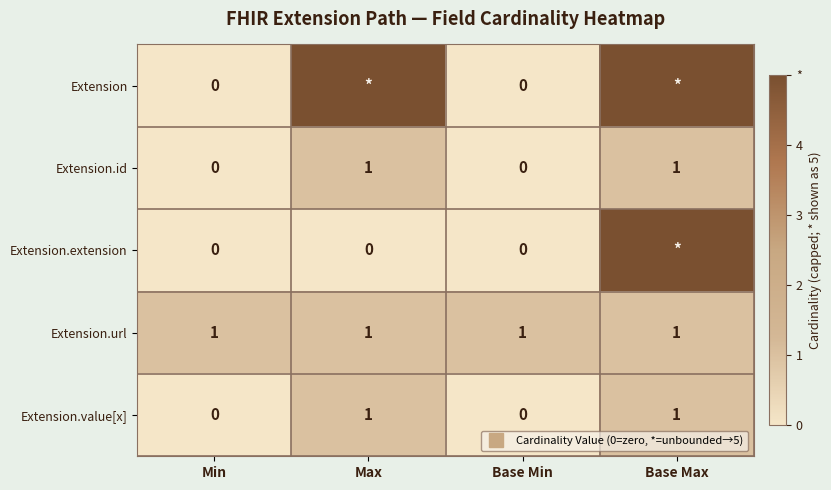

What is the spread (max minus min) of values at Base Max?

4